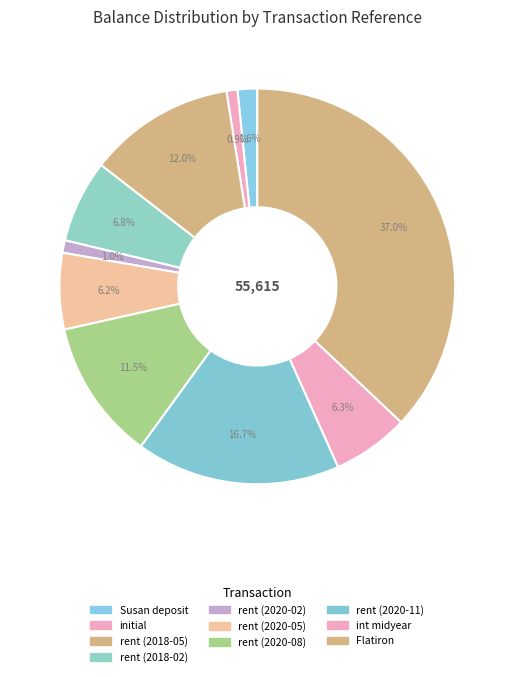

Count the number of slices in the pie.

10